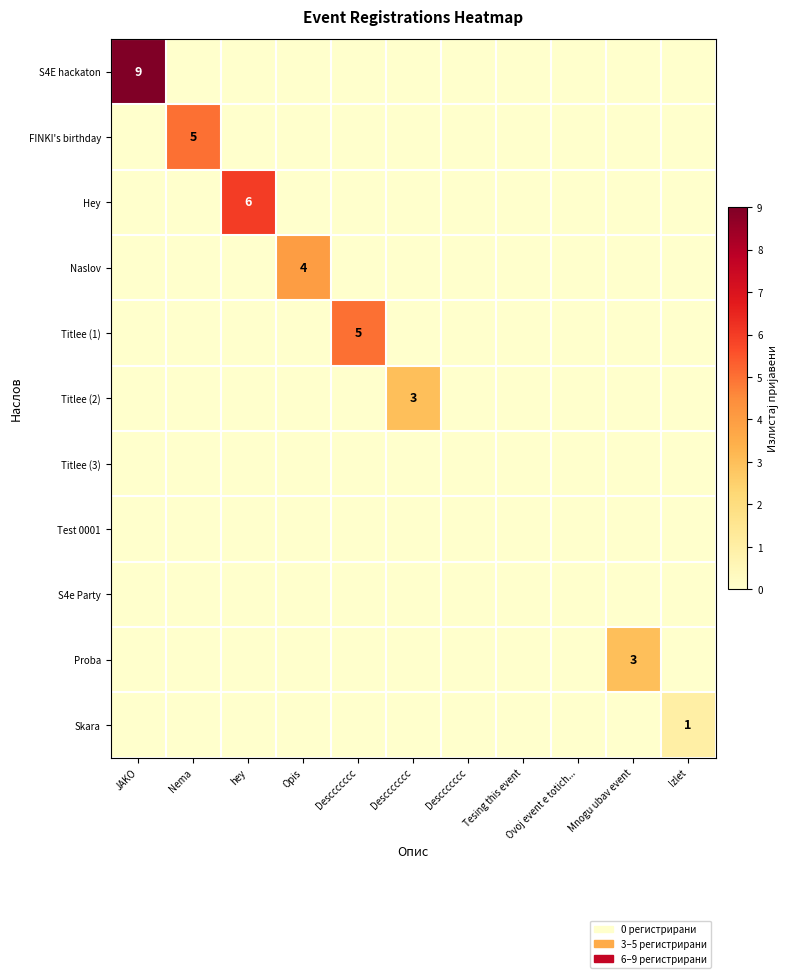

Is the value of Naslov at hey greater than the value of Skara at Desccccccc?

No